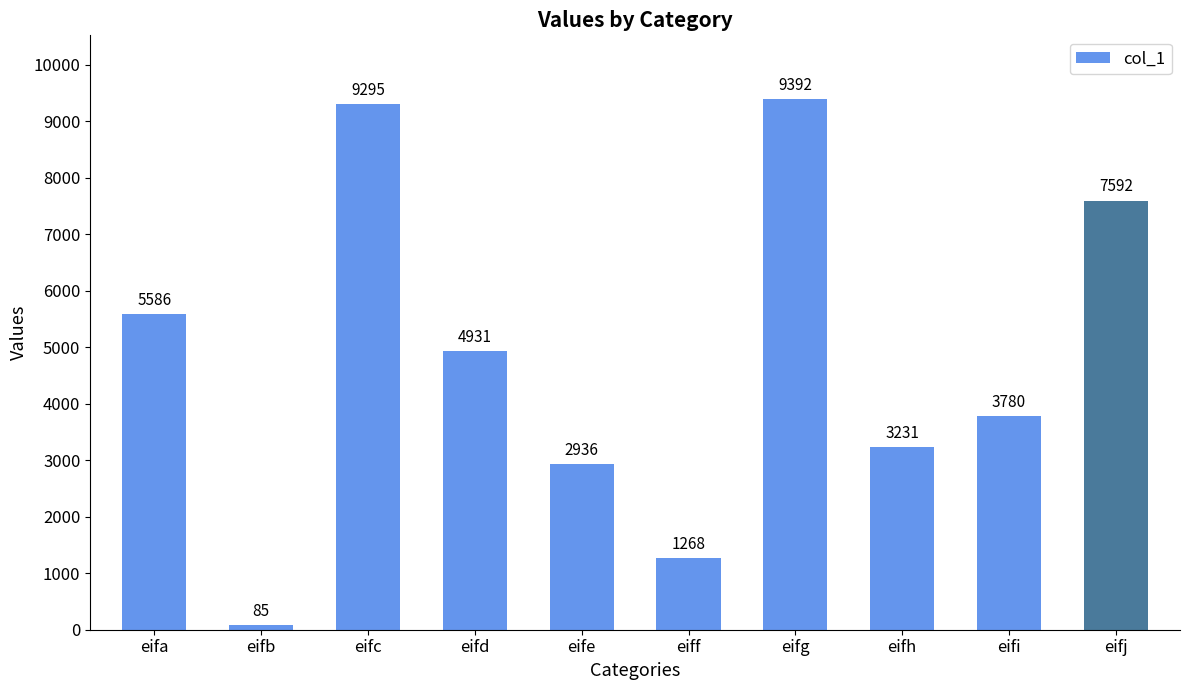

How many data points does each series have?

10